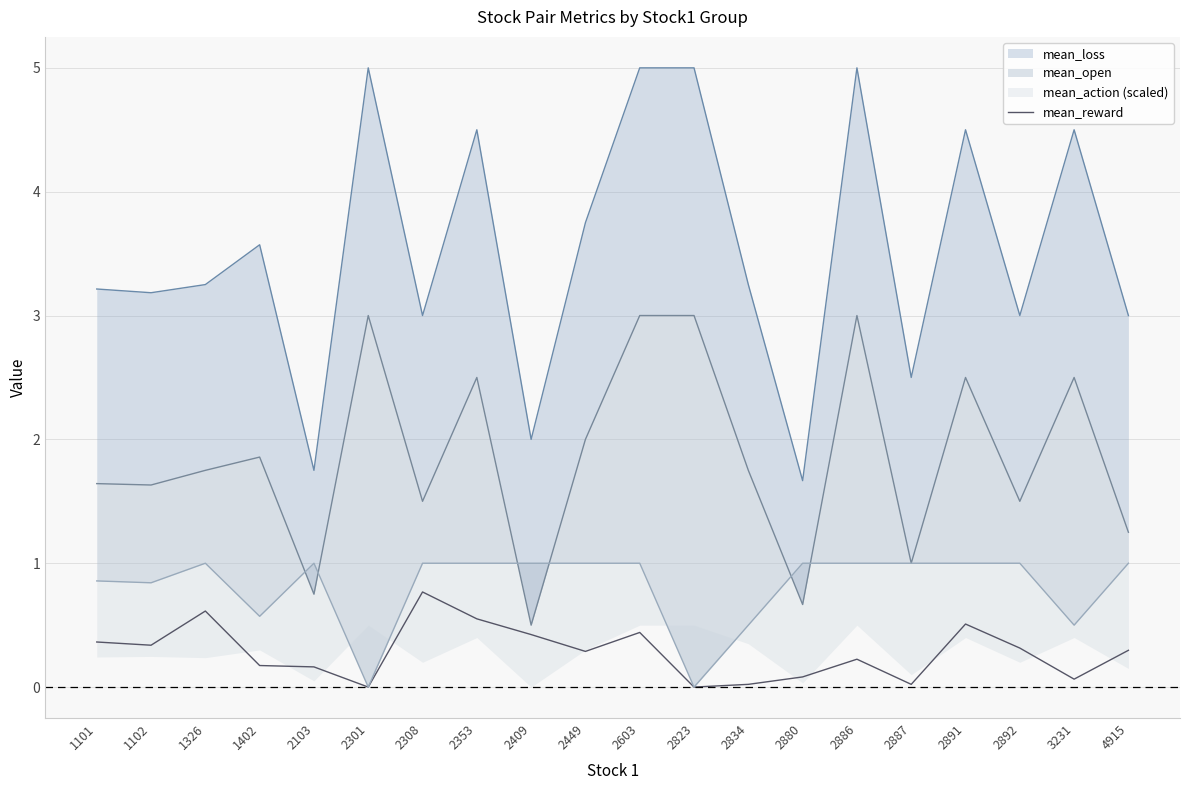

At which label does mean_reward reach its peak?

2308